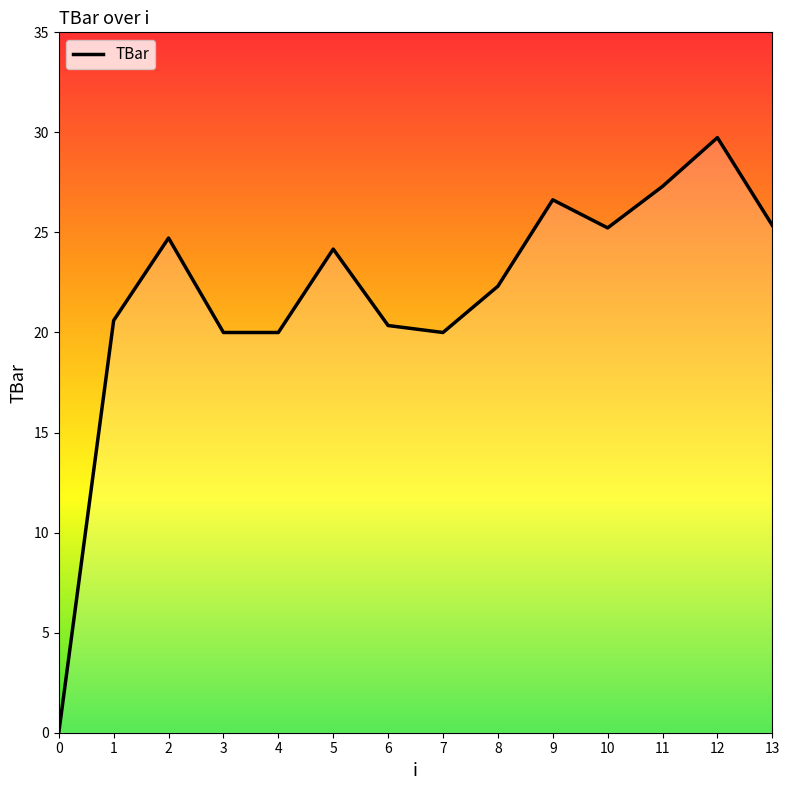

Which label corresponds to the largest value in the chart?

12